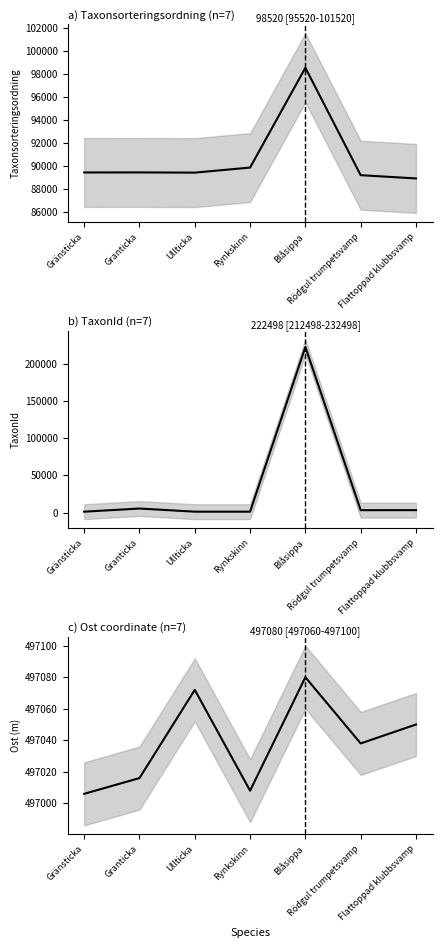

What is the smallest value displayed?

1202